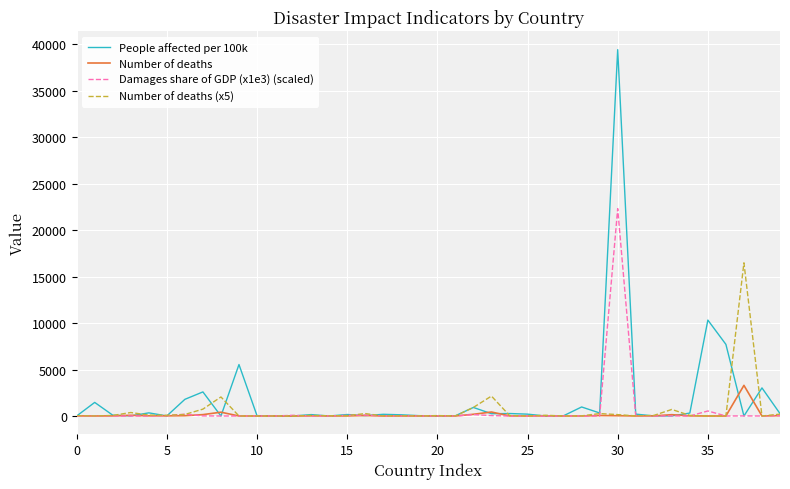

Which series has the largest range (max minus min)?

People affected per 100k